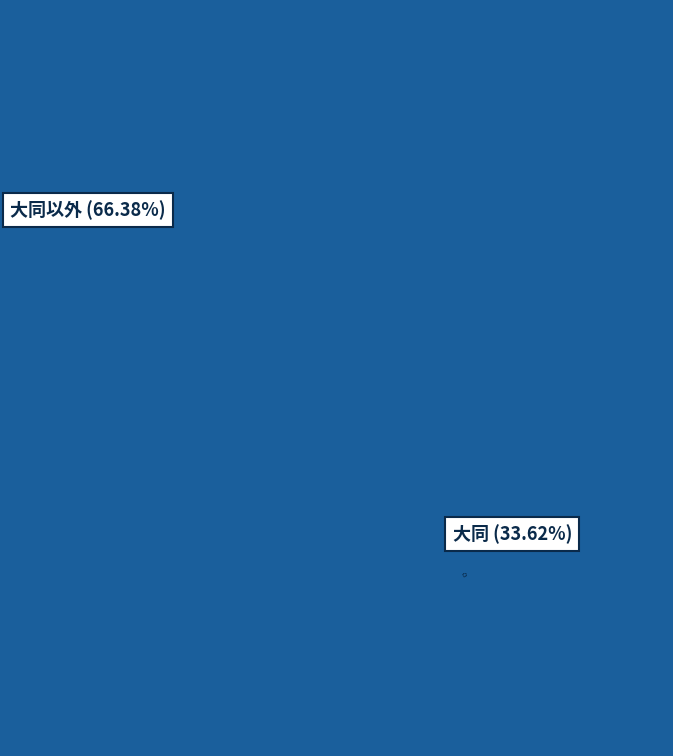

Does any single category account for the majority?

Yes